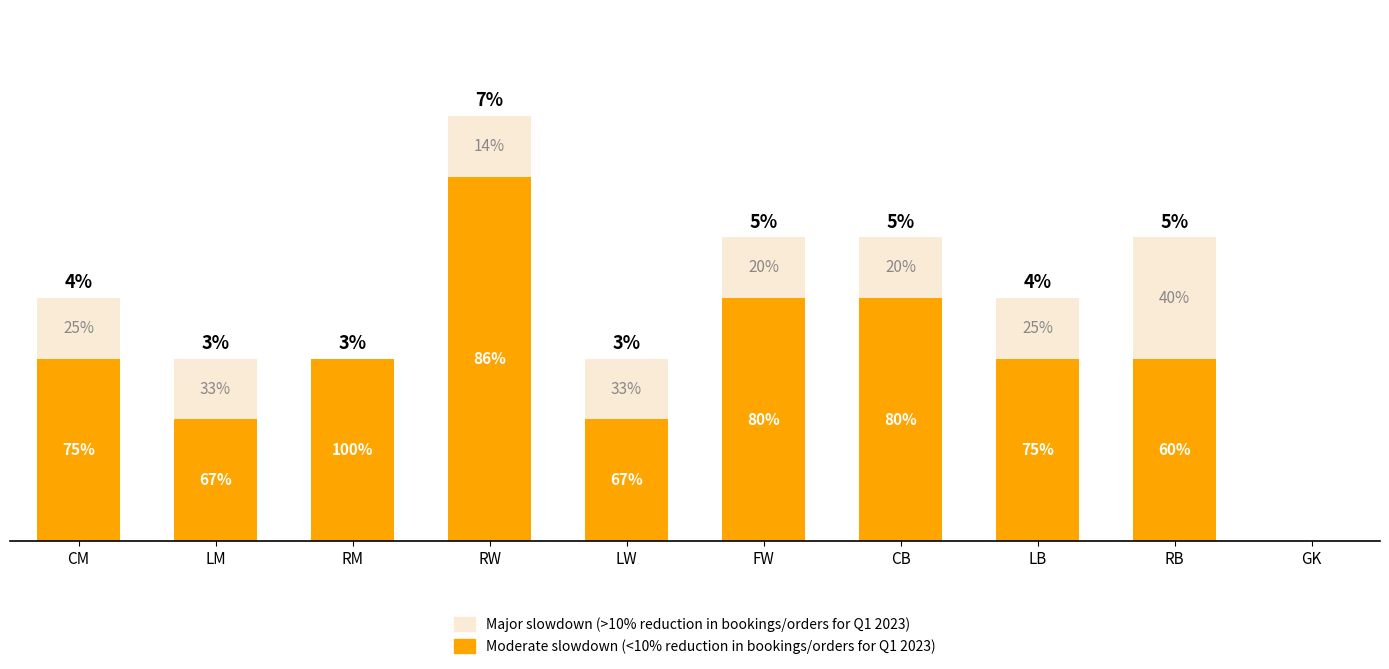

What are all the series names shown in the legend?

Major slowdown (>10% reduction in bookings/orders for Q1 2023), Moderate slowdown (<10% reduction in bookings/orders for Q1 2023)